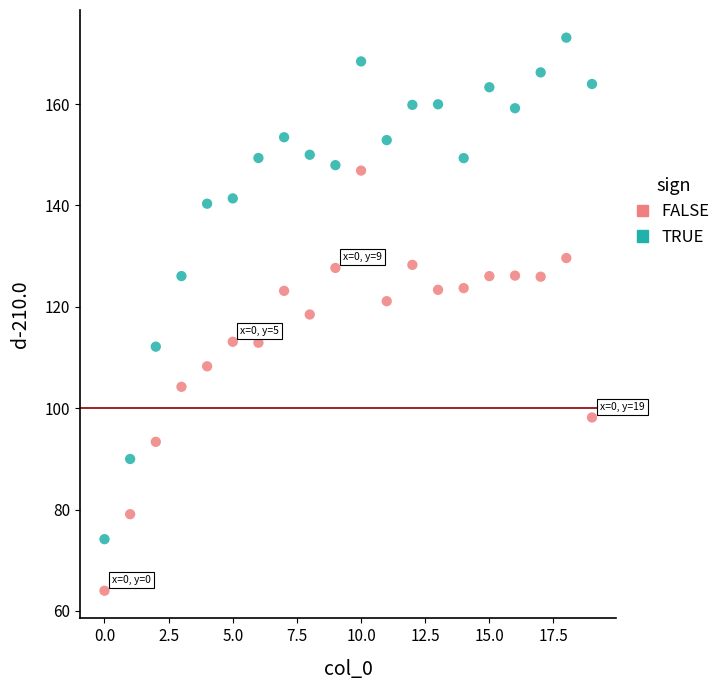

Which series has the largest Y range (max minus min)?

TRUE